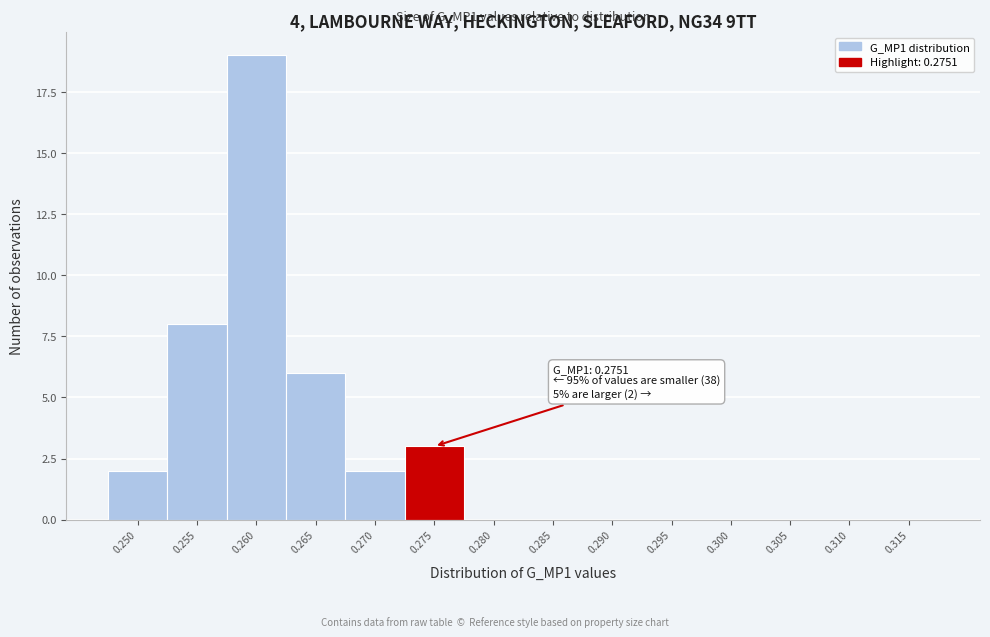

Reading right to left, transcribe all the data shown in this chart.

0.315=0	0.310=0	0.305=0	0.300=0	0.295=0	0.290=0	0.285=0	0.280=0	0.275=3	0.270=2	0.265=6	0.260=19	0.255=8	0.250=2